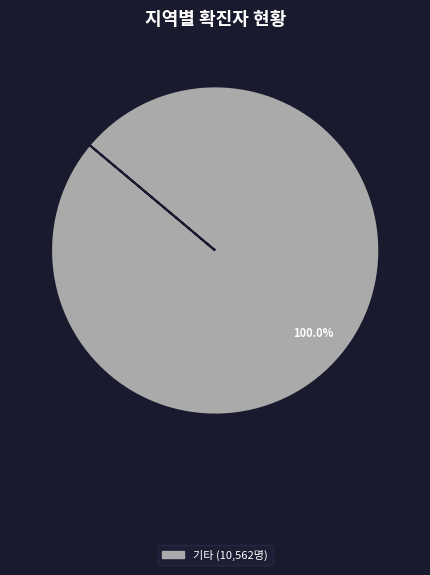

How many segments does this pie chart have?

1